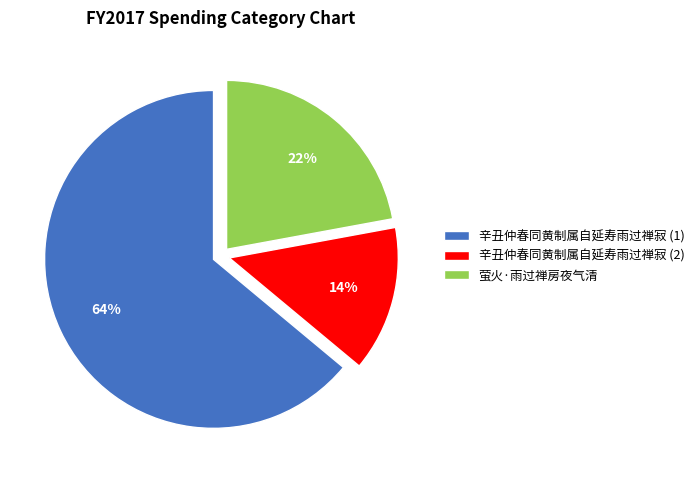

Which has a higher value, 萤火·雨过禅房夜气清 or 辛丑仲春同黄制属自延寿雨过禅寂 (2)?

萤火·雨过禅房夜气清